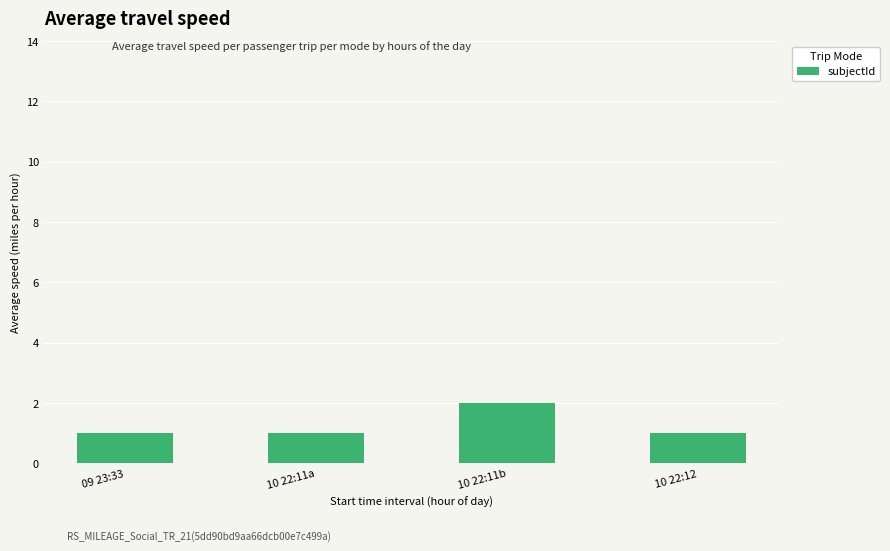

The value at 10 22:11b is 1. True or false?

False